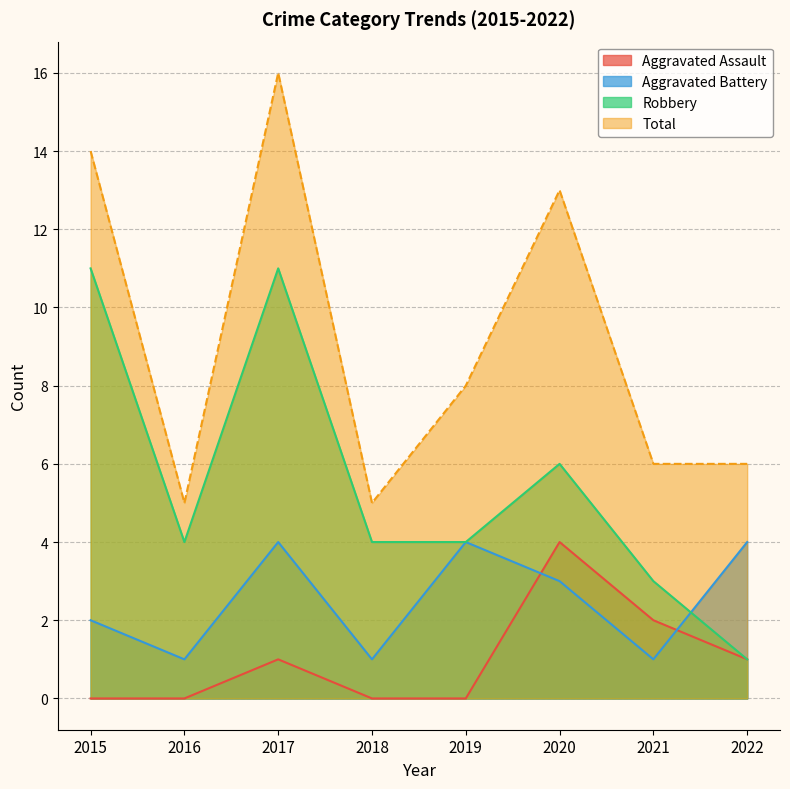

What is the average value of the Aggravated Assault series?

1